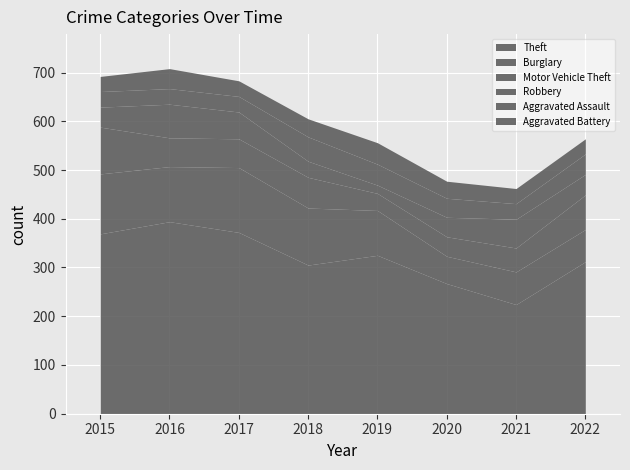

Reading right to left, transcribe all the data shown in this chart.

Theft: 2022=312	2021=224	2020=267	2019=325	2018=305	2017=372	2016=394	2015=369
Burglary: 2022=66	2021=67	2020=56	2019=92	2018=117	2017=133	2016=113	2015=123
Motor Vehicle Theft: 2022=71	2021=49	2020=40	2019=35	2018=63	2017=59	2016=59	2015=96
Robbery: 2022=42	2021=59	2020=40	2019=17	2018=33	2017=55	2016=69	2015=41
Aggravated Assault: 2022=42	2021=32	2020=39	2019=43	2018=50	2017=32	2016=32	2015=32
Aggravated Battery: 2022=31	2021=31	2020=35	2019=44	2018=37	2017=32	2016=41	2015=31